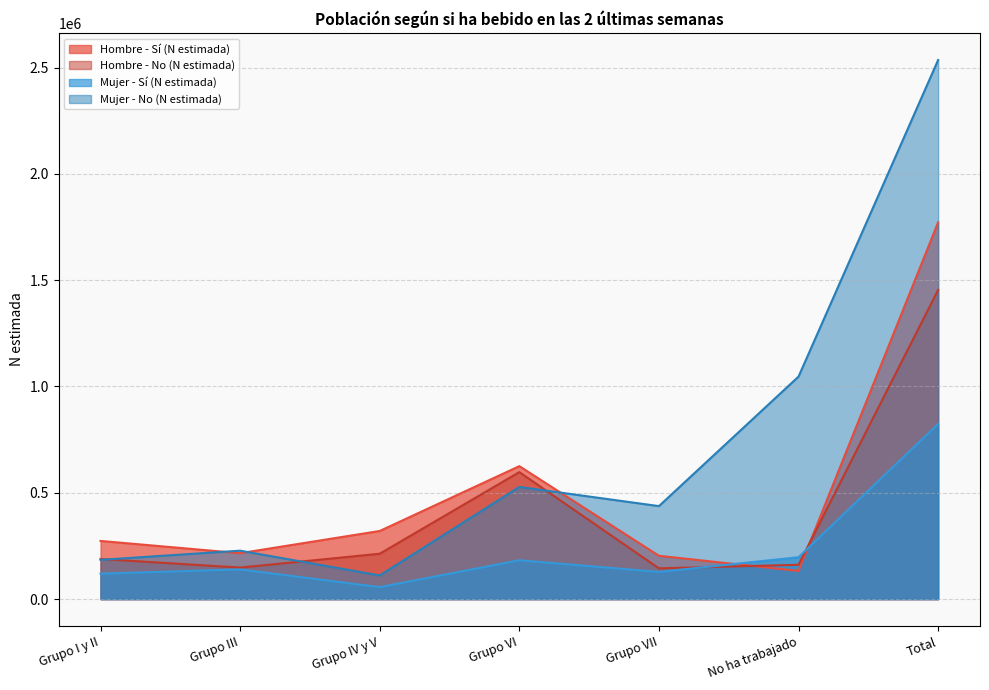

What is the difference between the maximum and minimum values in the Mujer - Sí (N estimada) series?

767415